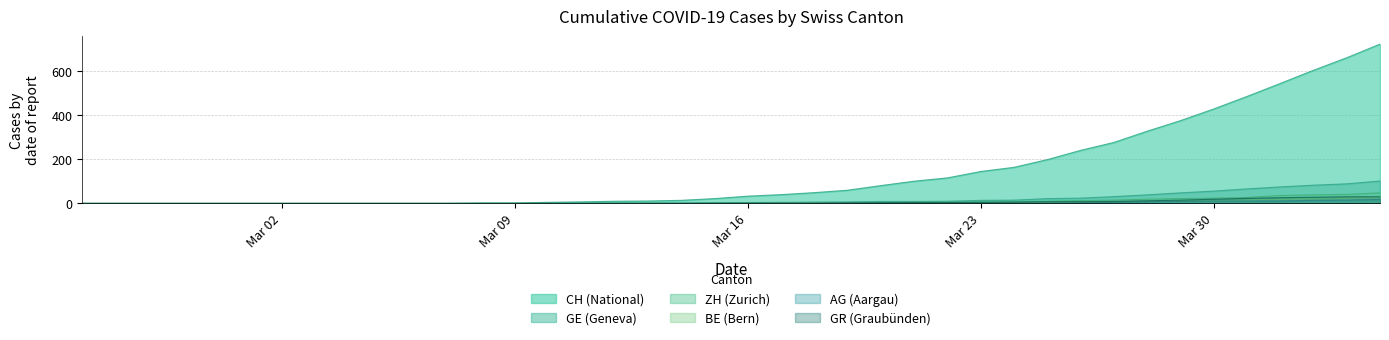

What is the greatest value displayed?

724